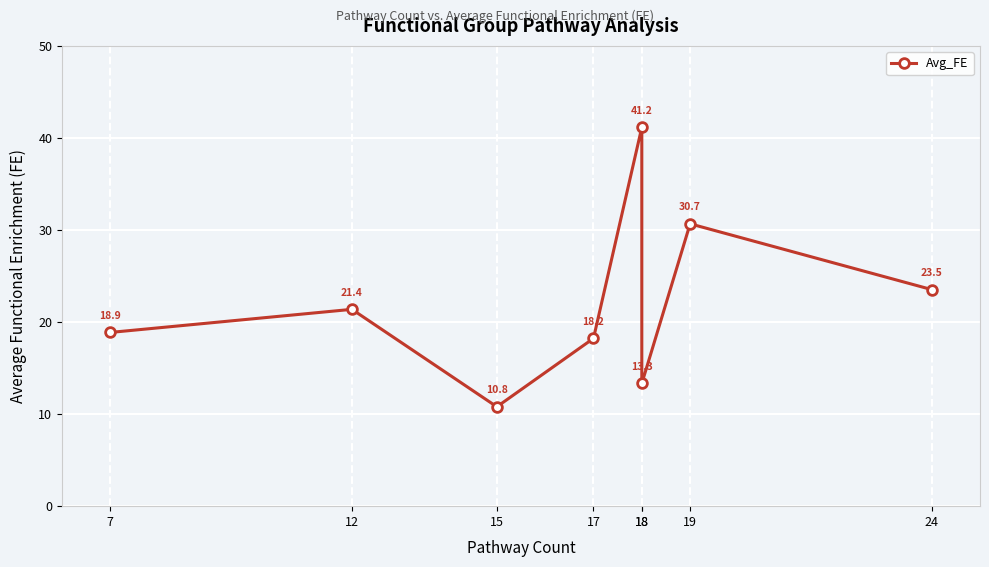

What is the value of the 8th point from the left?

23.5